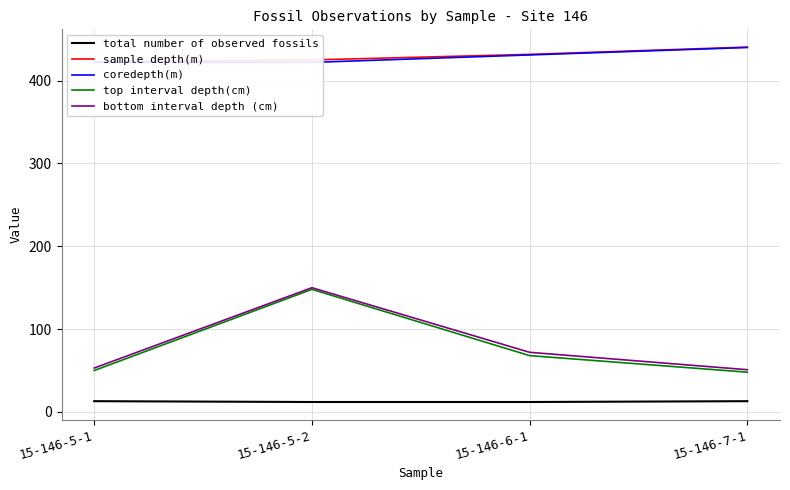

Reading left to right, list all the values displayed in this chart.

total number of observed fossils: 15-146-5-1=13.0	15-146-5-2=12.0	15-146-6-1=12.0	15-146-7-1=13.0
sample depth(m): 15-146-5-1=422.5	15-146-5-2=425.0	15-146-6-1=431.7	15-146-7-1=440.5
coredepth(m): 15-146-5-1=422.0	15-146-5-2=422.0	15-146-6-1=431.0	15-146-7-1=440.0
top interval depth(cm): 15-146-5-1=50.0	15-146-5-2=148.0	15-146-6-1=68.0	15-146-7-1=48.0
bottom interval depth (cm): 15-146-5-1=53.0	15-146-5-2=150.0	15-146-6-1=72.0	15-146-7-1=51.0